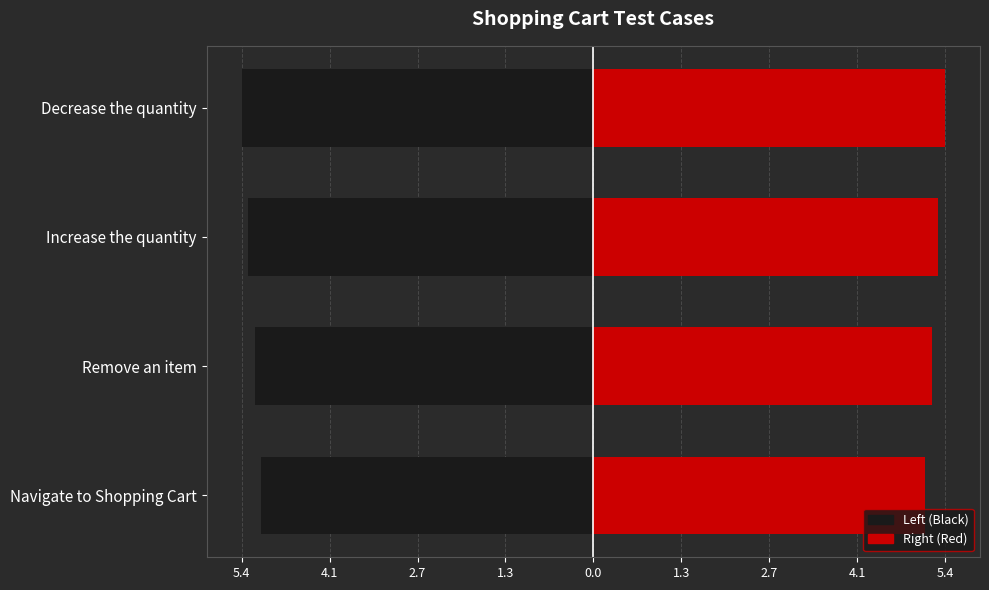

Which series changed the most between Increase the quantity and Decrease the quantity?

Left (Black)